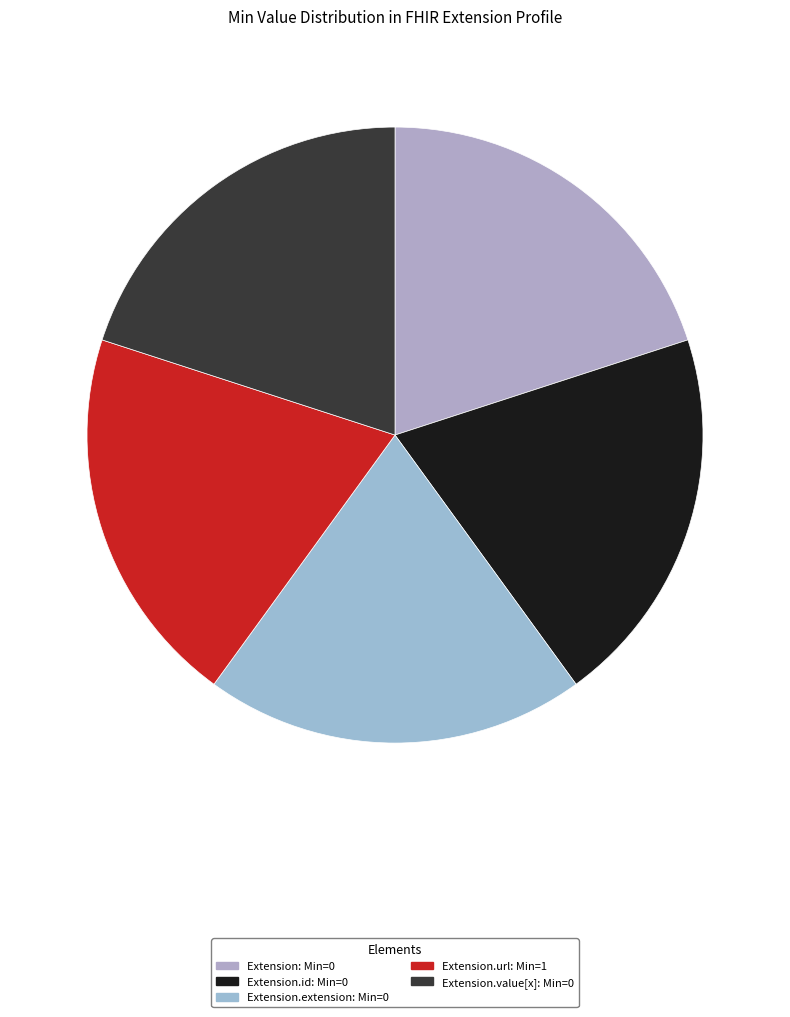

What is the smallest slice in the pie chart?

Extension